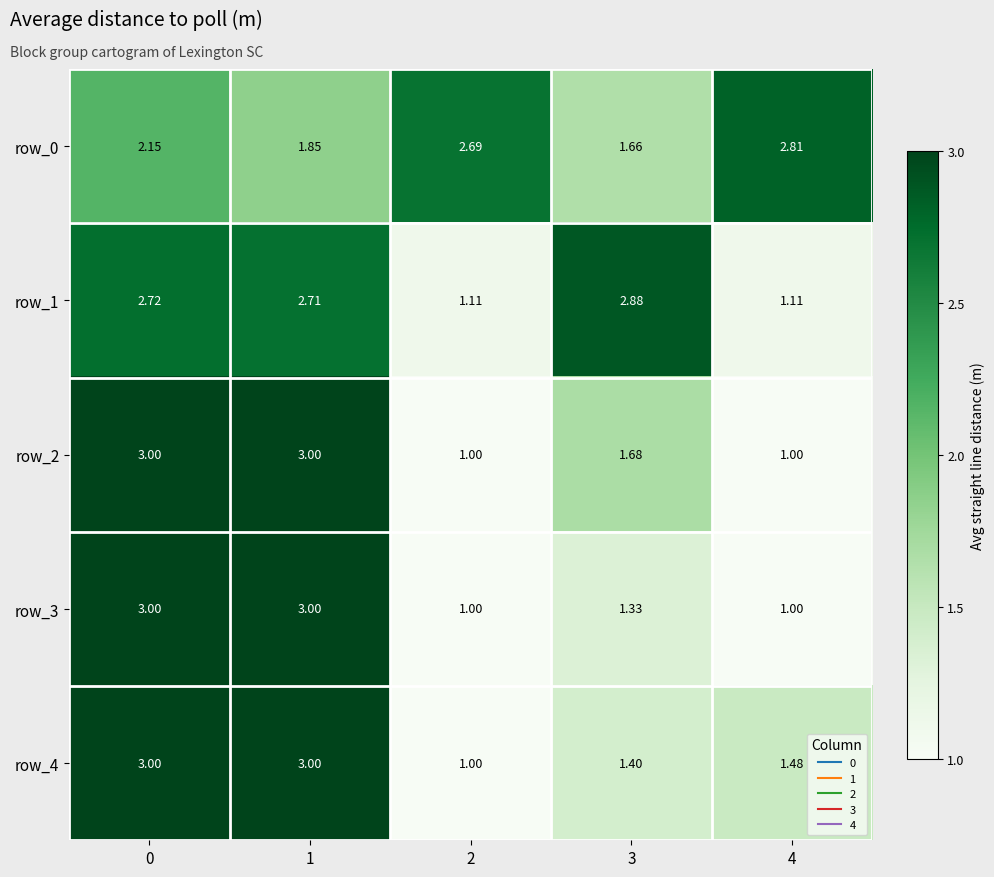

Is the value of row_4 at 0 greater than the value of row_1 at 0?

Yes